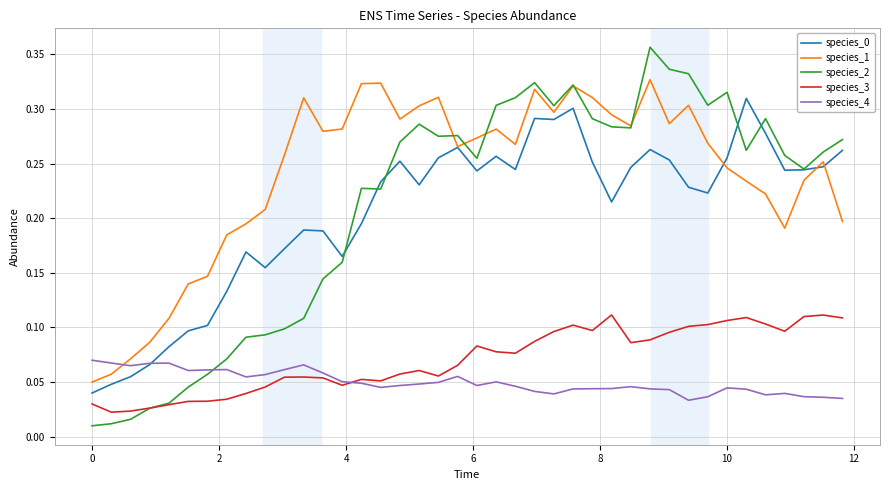

True or false: species_1 has more than 2 interior local peaks.

True